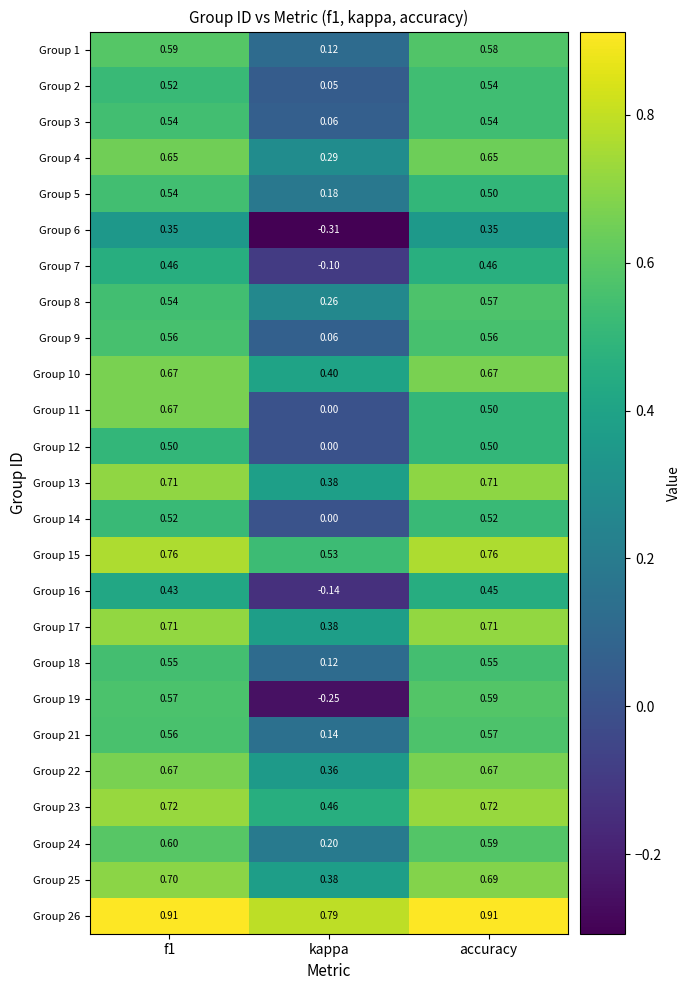

Which series has the largest range (max minus min)?

Group 19